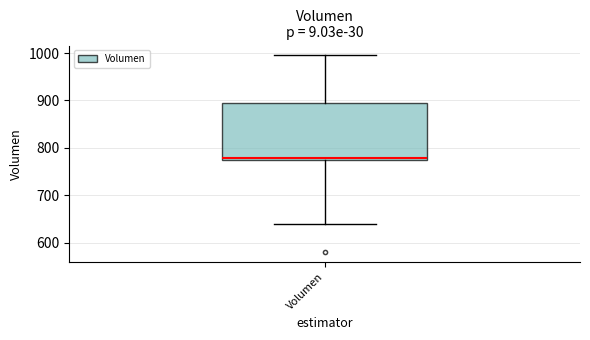

Read this box plot against the y-axis: the position of the median line, the range covered by the box, and the ends of both whiskers. The values are not printed on the chart, so give them approximately, as read against the axis.

median 780, box 770 to 890, whiskers 640 to 1000